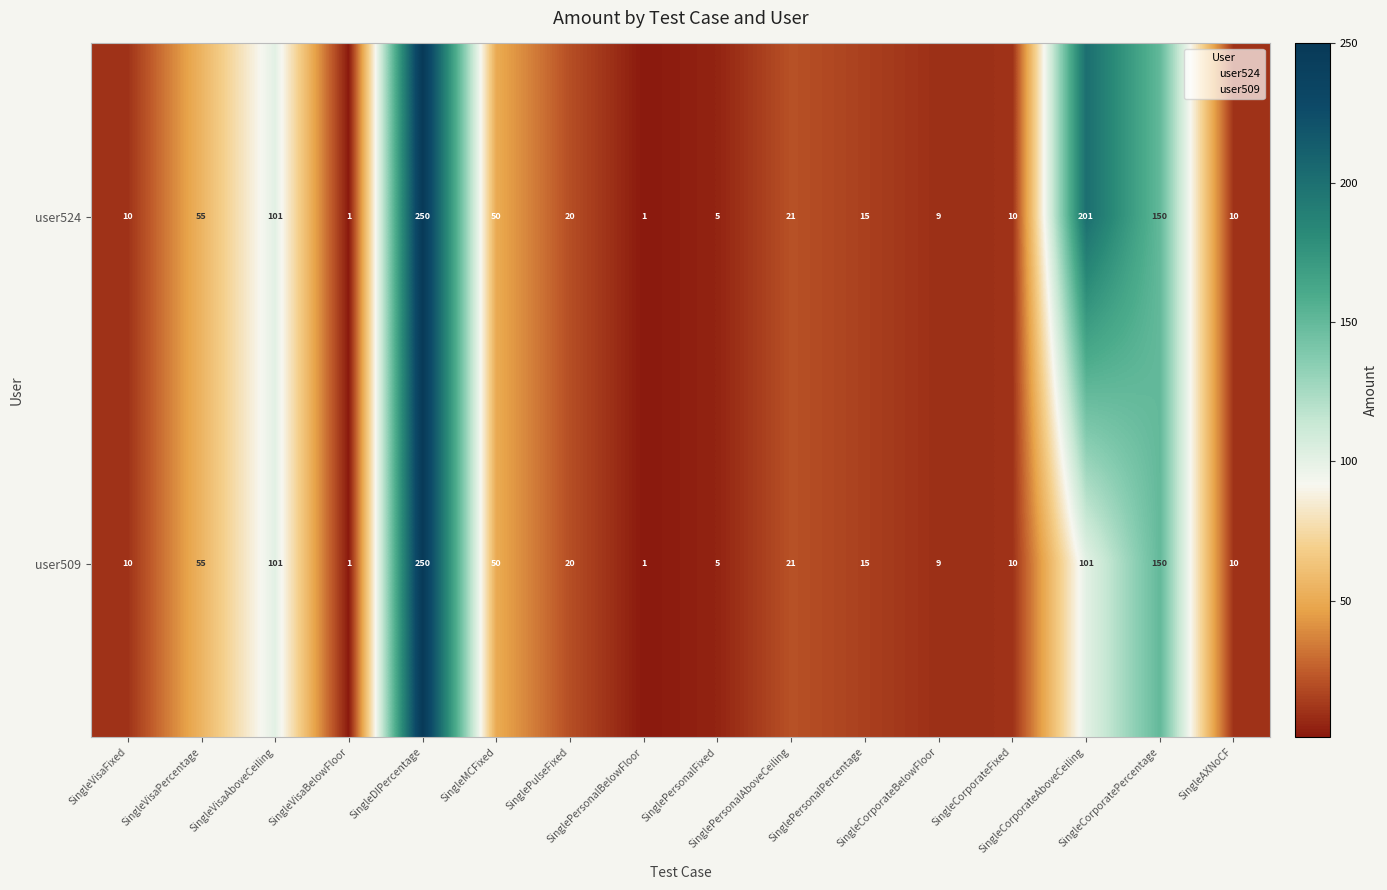

What is the sum of all user524 values?

909